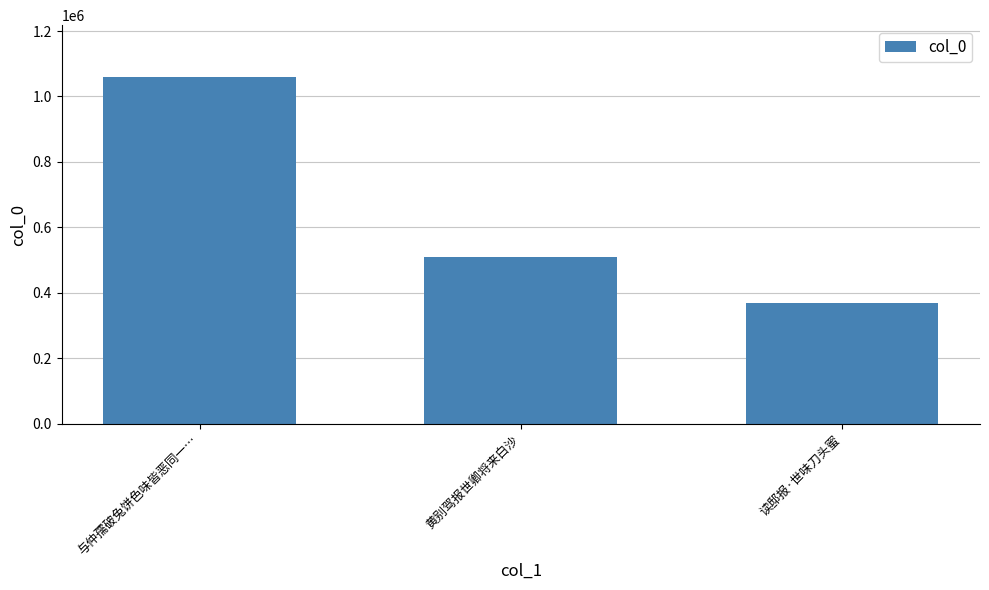

How many values are between 368075 and 1059086?

3